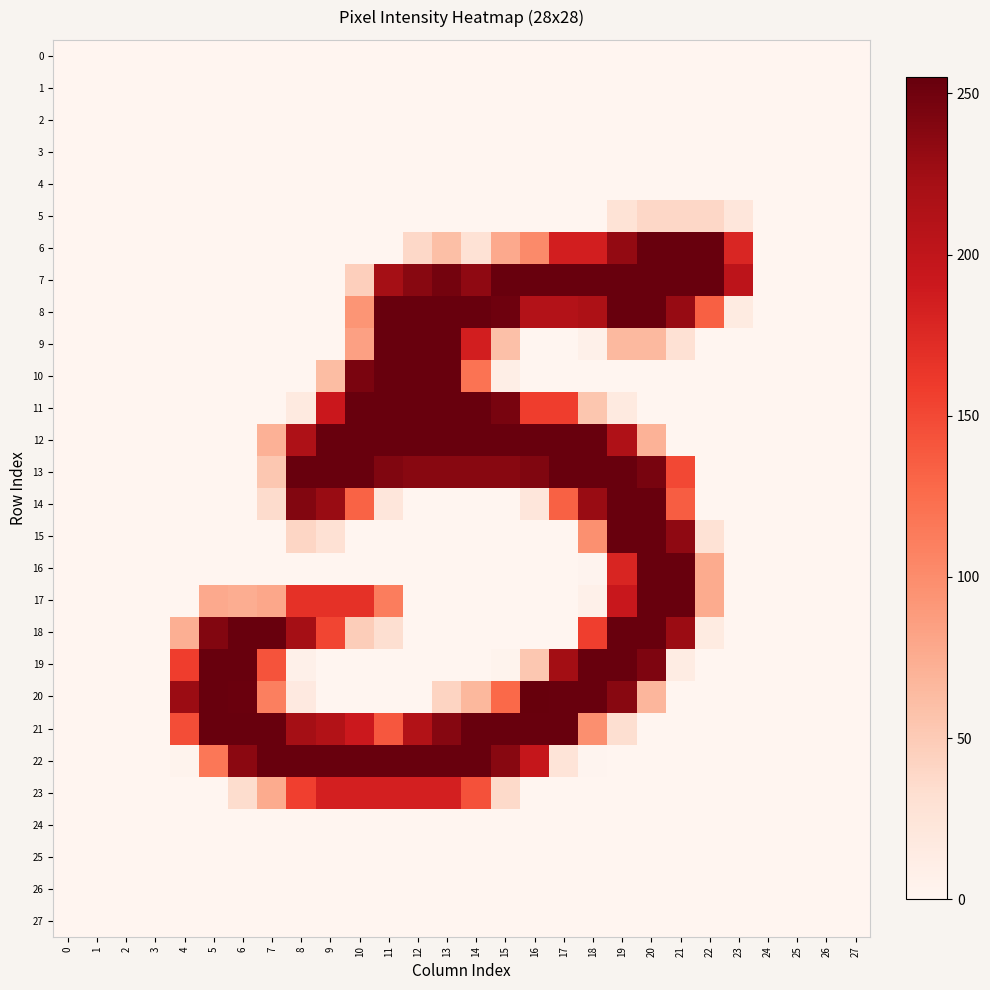

What is the difference between the highest and lowest values at 20?

254